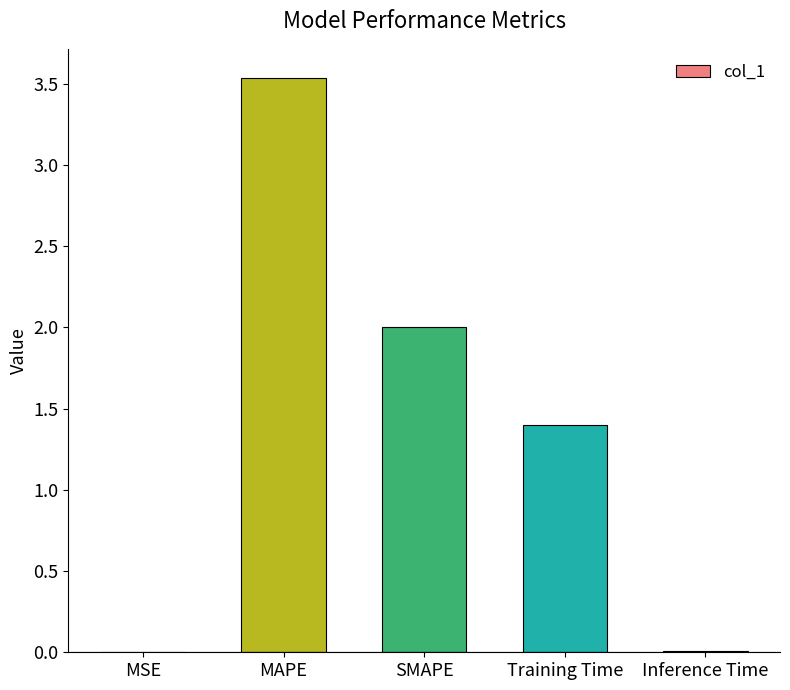

What value does the data have at SMAPE?

2.0